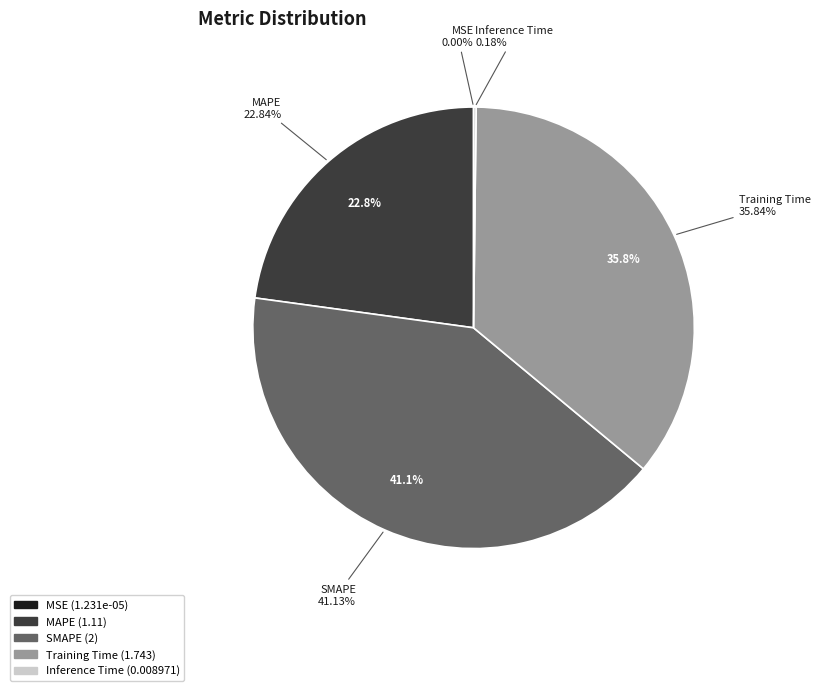

To the nearest percent, what is the combined percentage of Training Time and MAPE?

59%